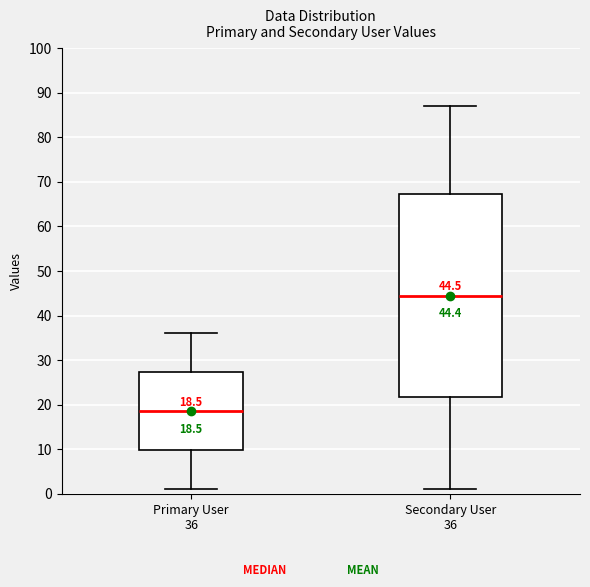

Which box has the lowest median line?

Primary User 36